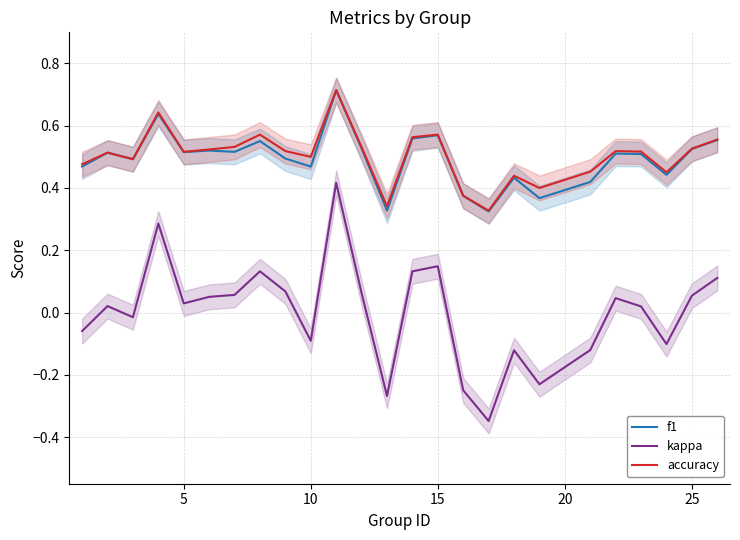

Count the f1 values in the range 0 to 1.

25